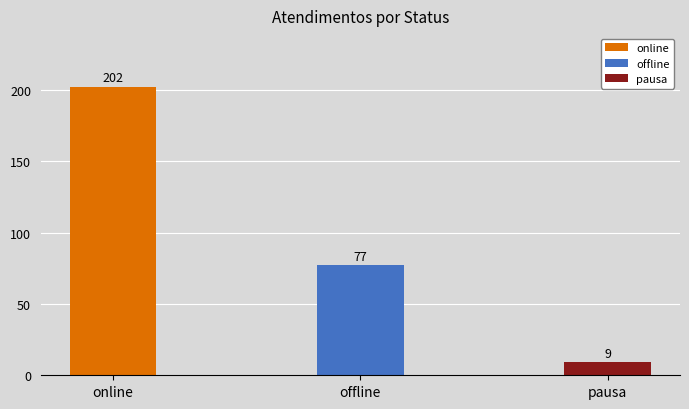

What is the ratio of the value at online to the value at offline?

2.6